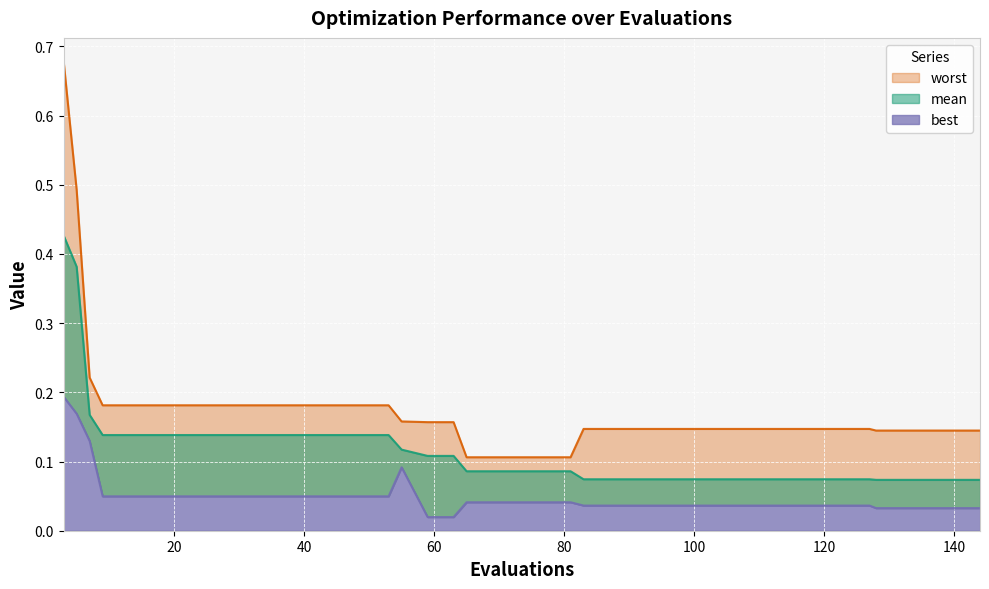

The value of best at 53 is 0.0. True or false?

True